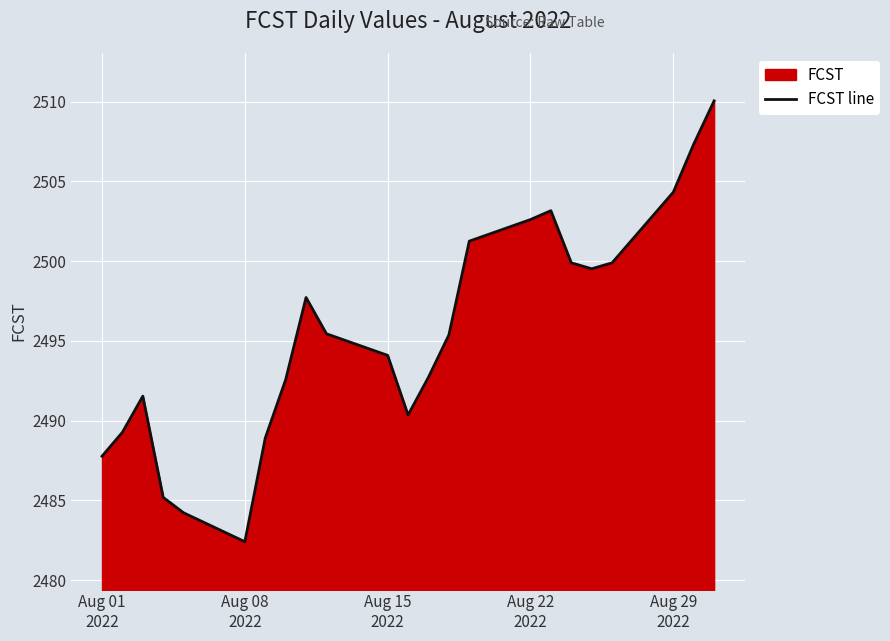

What is the smallest value displayed?

2482.4